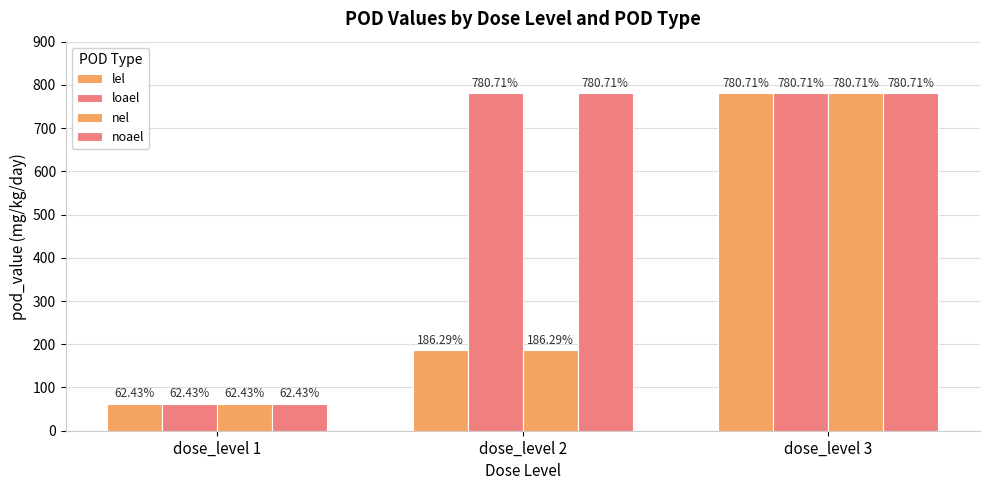

The value of noael at dose_level 1 is 62.4. True or false?

True